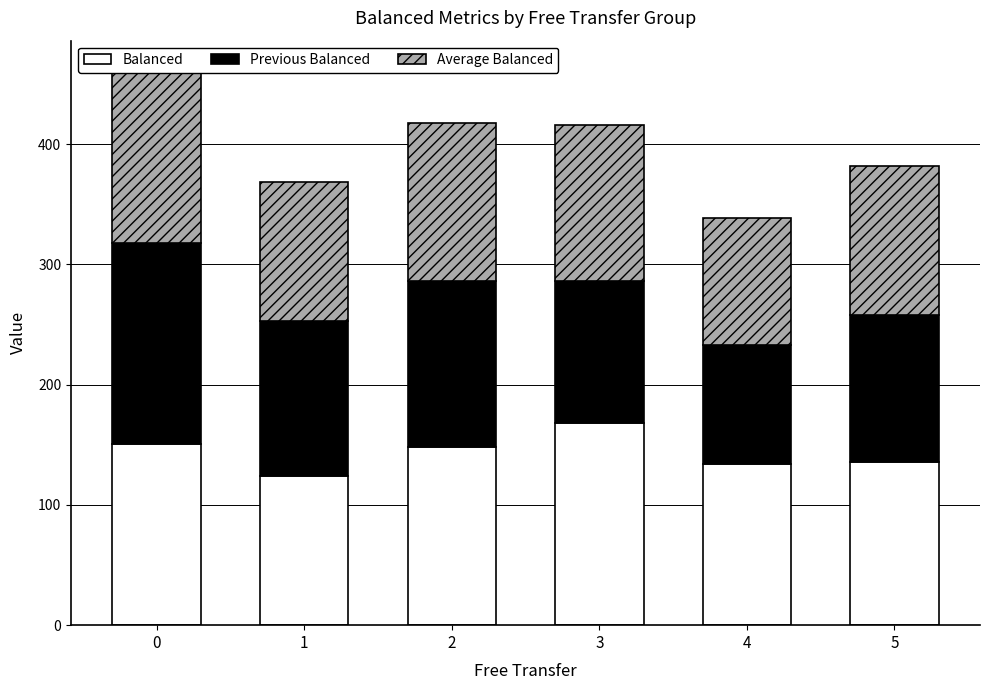

Reading right to left, what are all the values shown in this chart?

Balanced: 5=136	4=134	3=168	2=148	1=124	0=151
Previous Balanced: 5=122	4=99	3=118	2=138	1=129	0=167
Average Balanced: 5=124	4=106	3=130	2=132	1=116	0=145